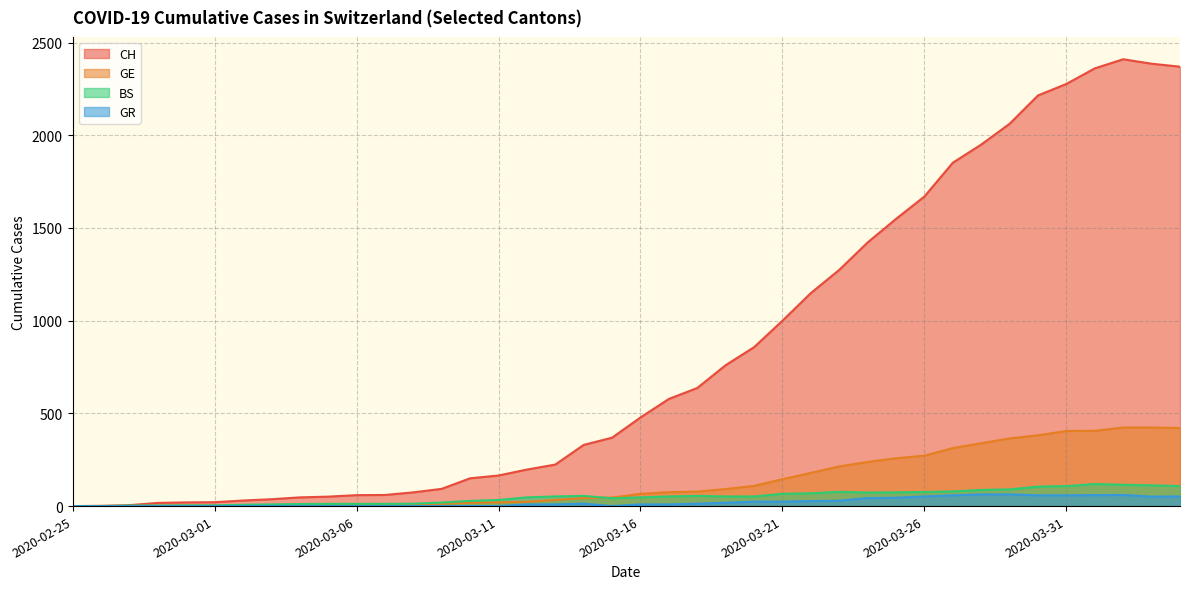

True or false: GR has a value of 0 at 2020-02-27.

True